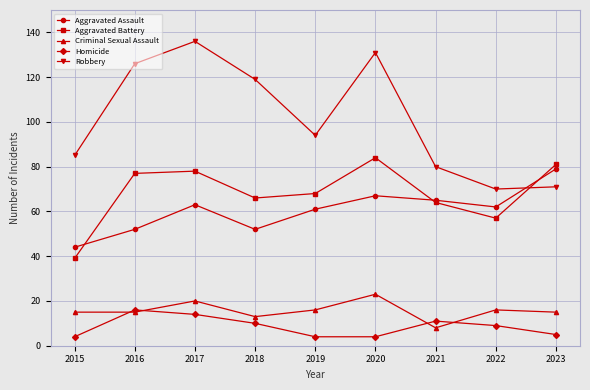

List the series in order of their peak value, highest first.

Robbery, Aggravated Battery, Aggravated Assault, Criminal Sexual Assault, Homicide